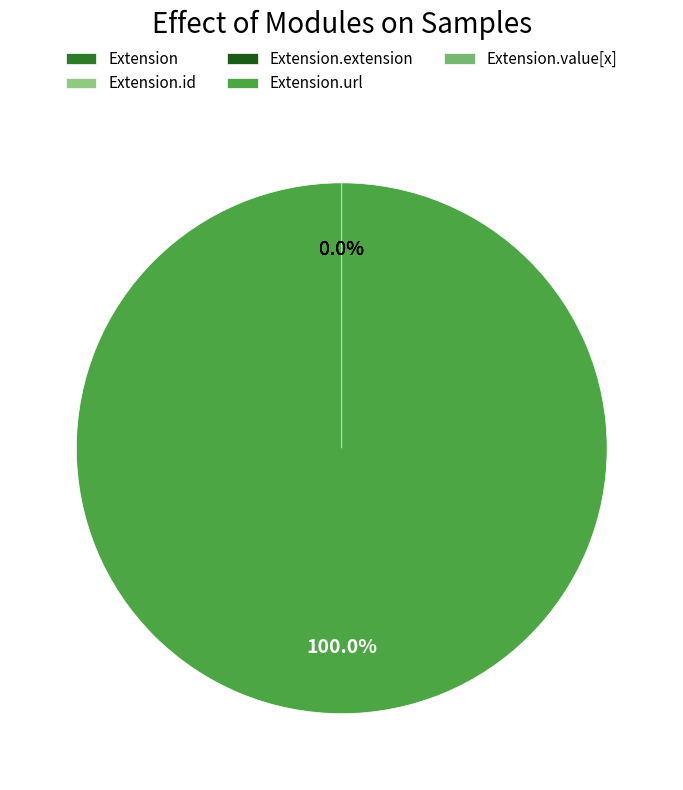

Is Extension.url the majority of the pie?

Yes